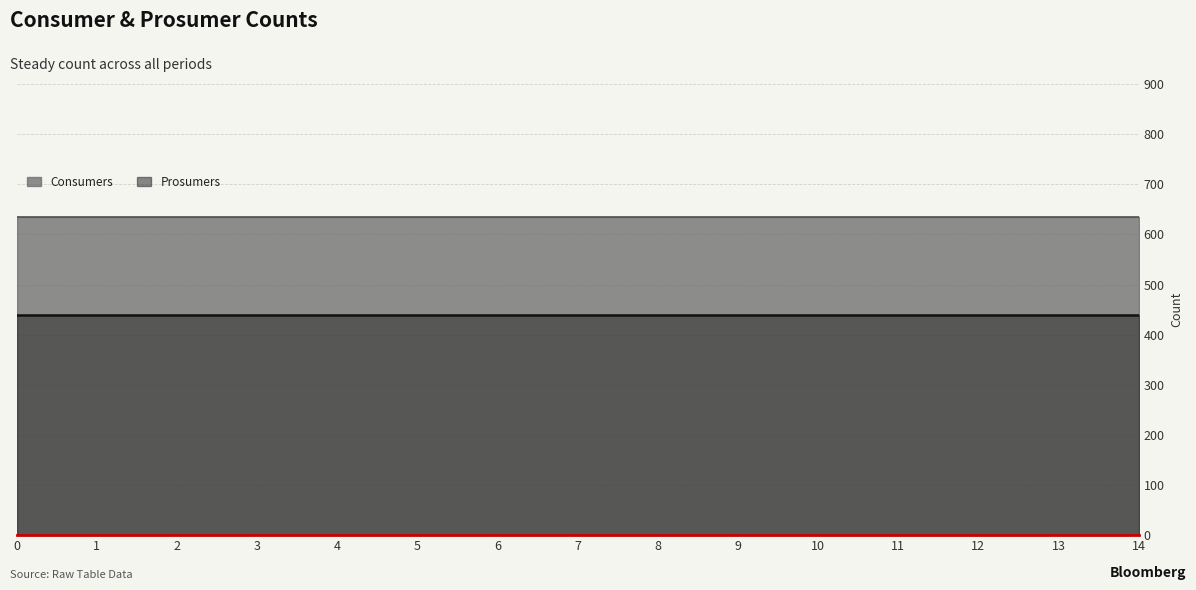

Is the value of Prosumers at 7 greater than the value of Consumers at 1?

No